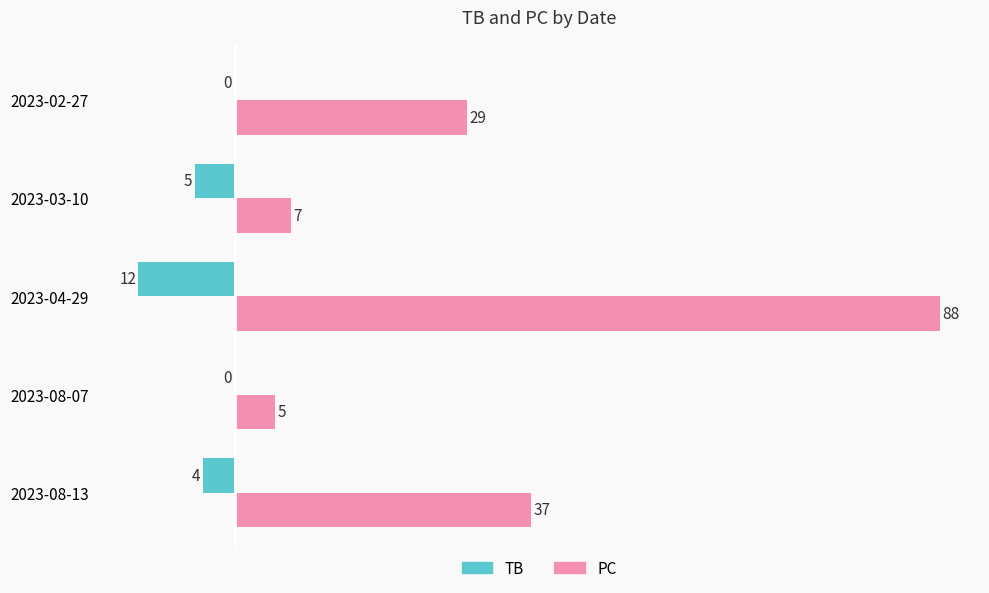

What is the sum of the TB values at 2023-08-07 and 2023-08-13?

-4